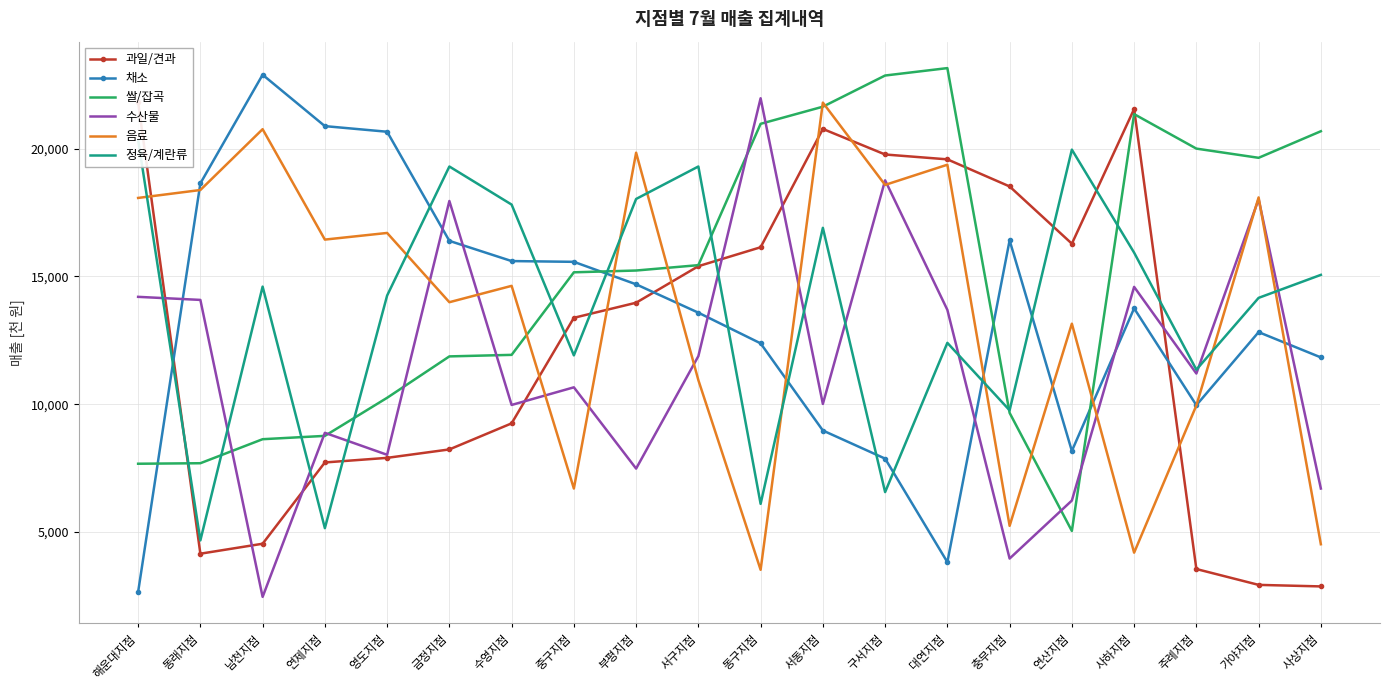

What are all the series names shown in the legend?

과일/견과, 채소, 쌀/잡곡, 수산물, 음료, 정육/계란류